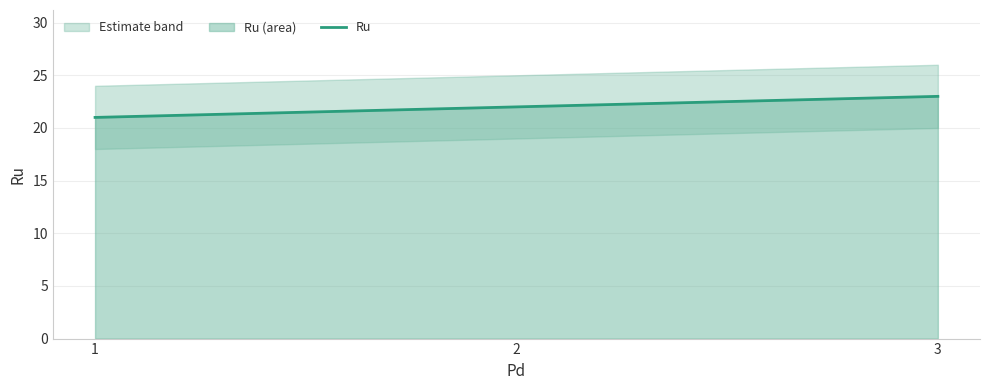

Rank the categories by value from lowest to highest.

1, 2, 3